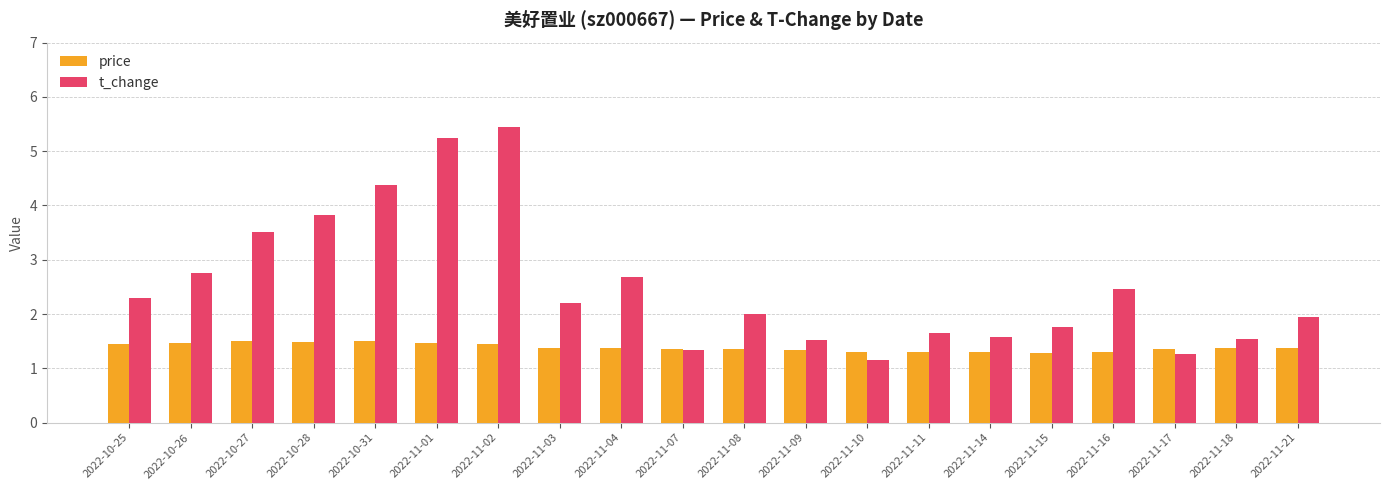

List the series in order of their overall mean, highest first.

t_change, price